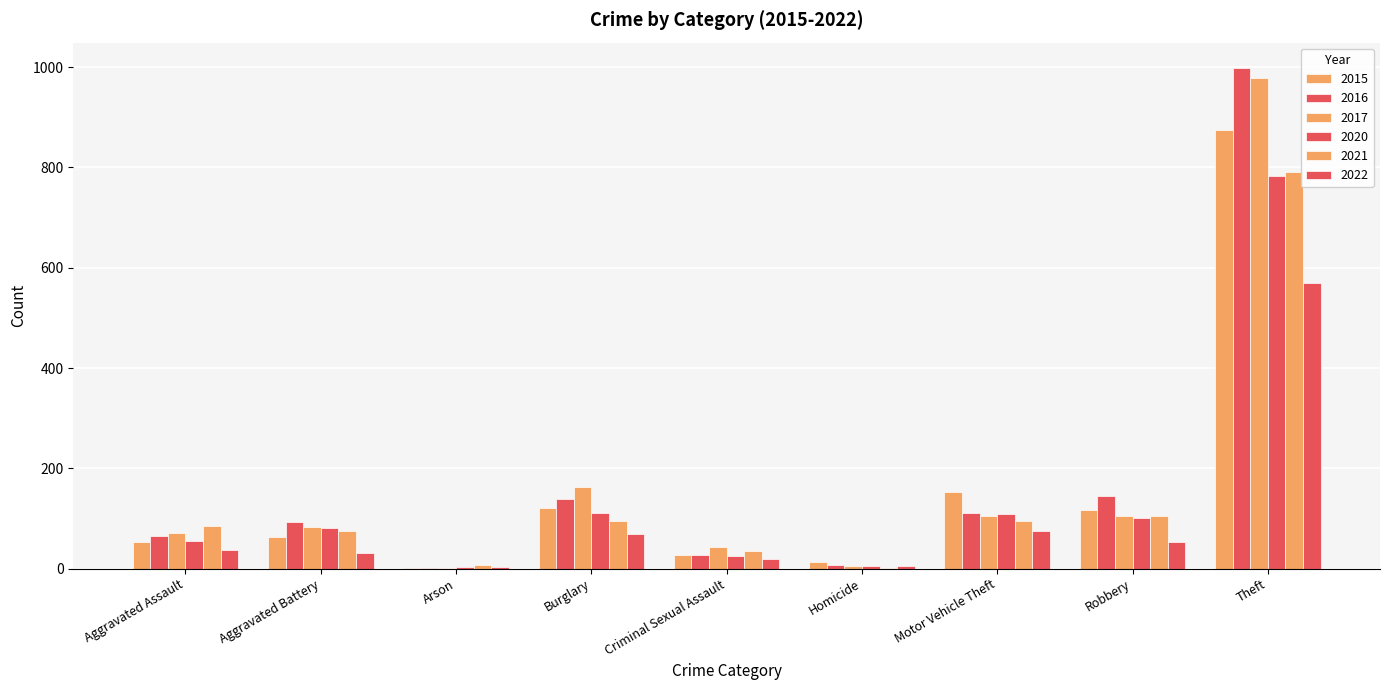

Where is 2020 nearest to the value 393?

Burglary